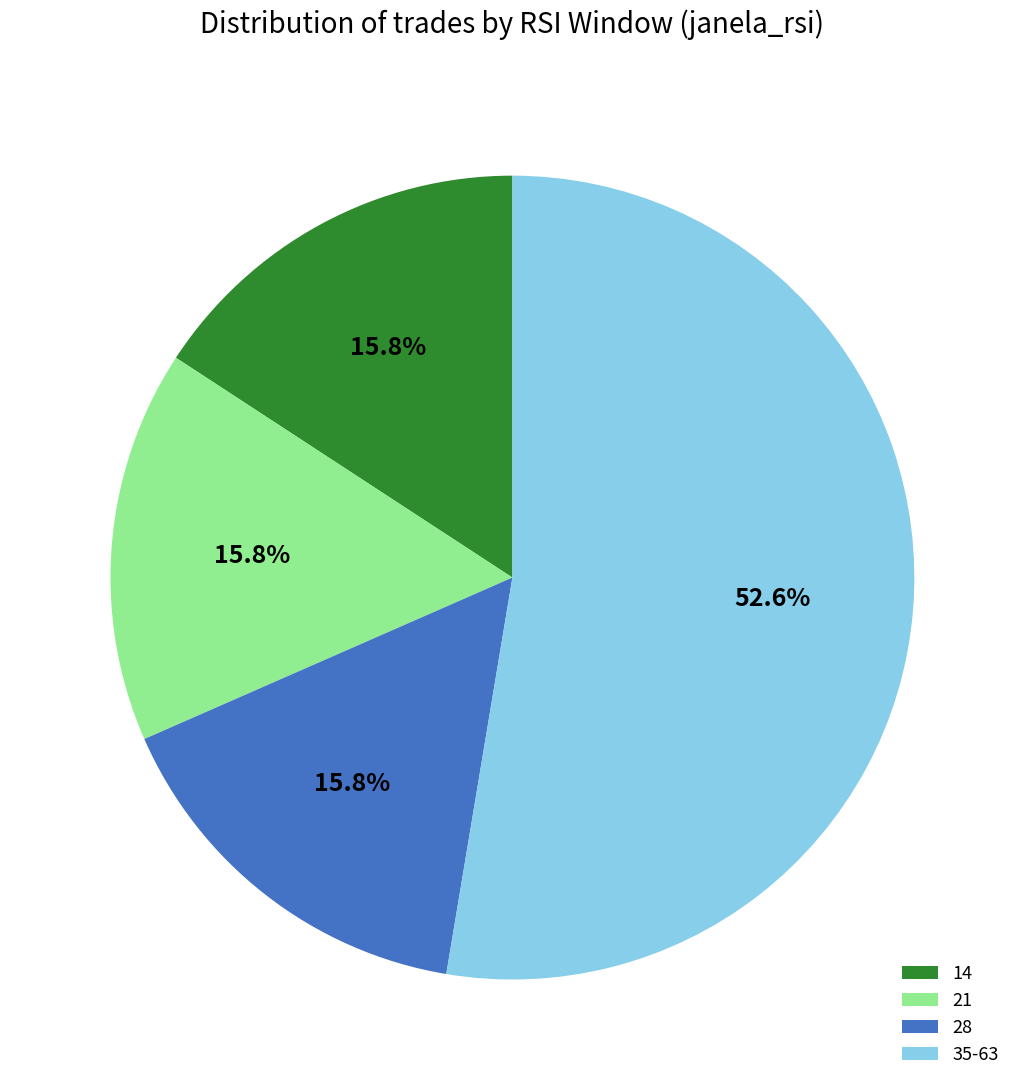

To the nearest percent, what is the difference between the largest and smallest slice percentages?

37%